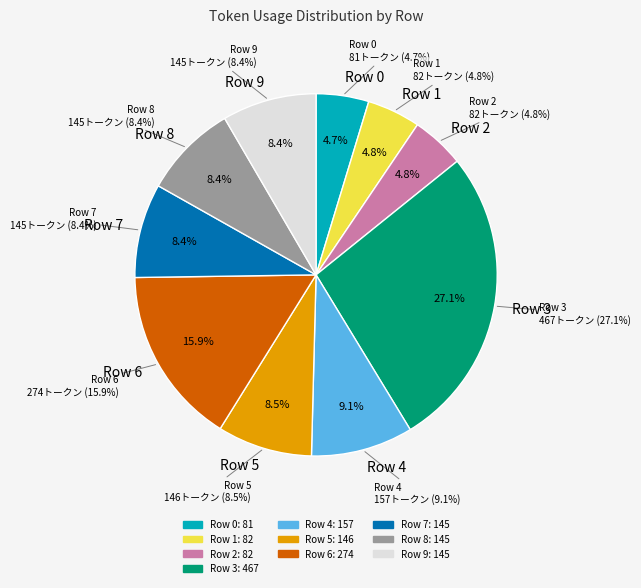

What percentage is NOT represented by 9?

91.6%